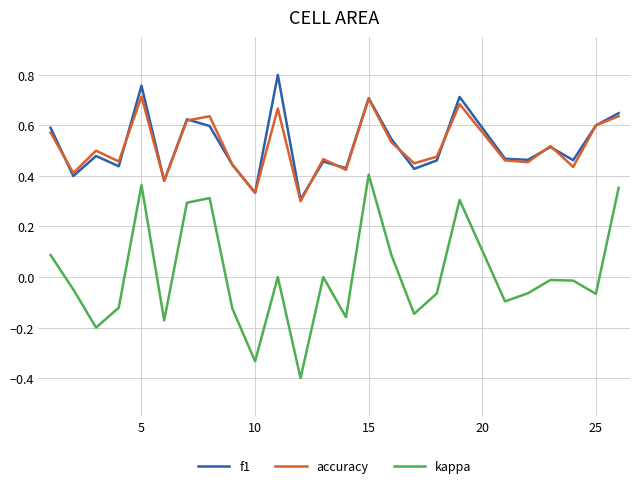

What is the smallest value displayed?

-0.4